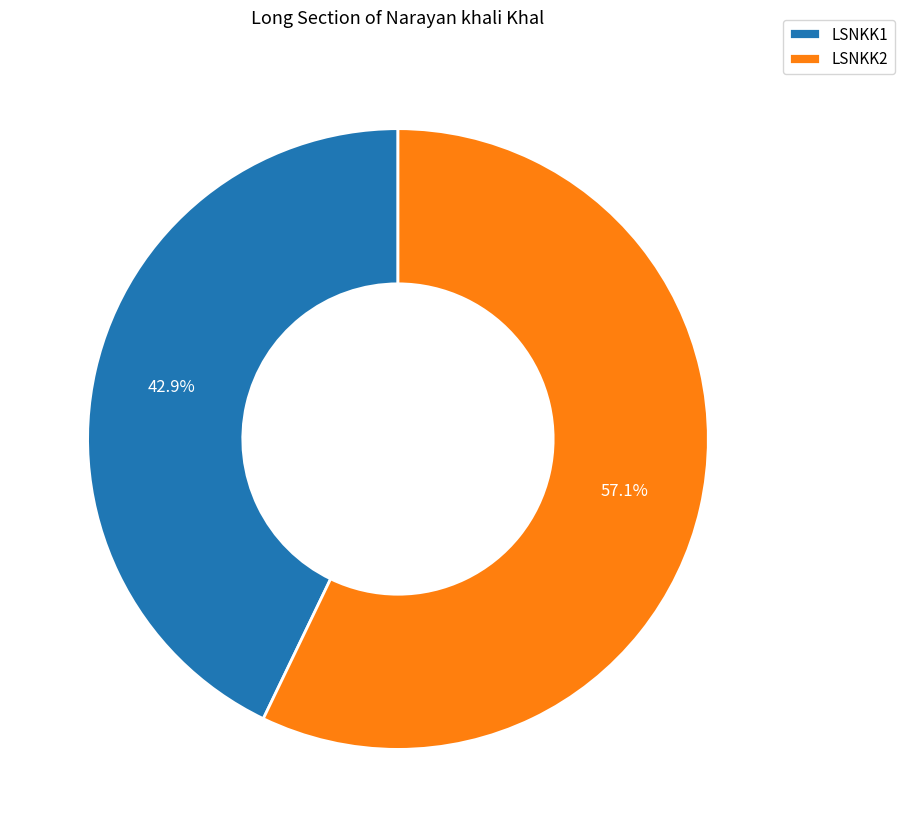

Rank the categories by value from lowest to highest.

LSNKK1, LSNKK2